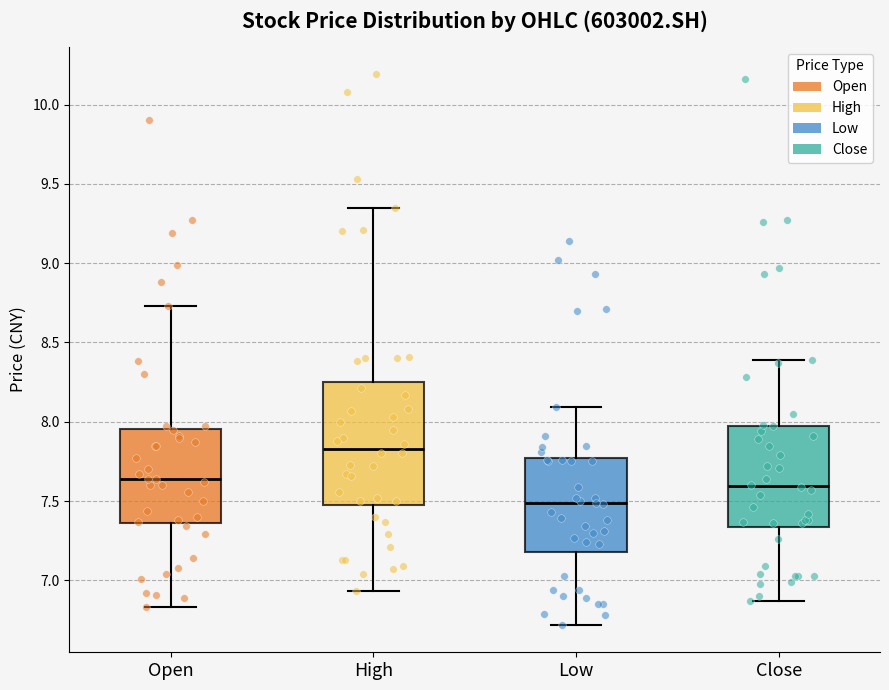

Where is the upper edge of the box for Close on the y-axis? The values are not printed on the chart, so give them approximately, as read against the axis.

7.95